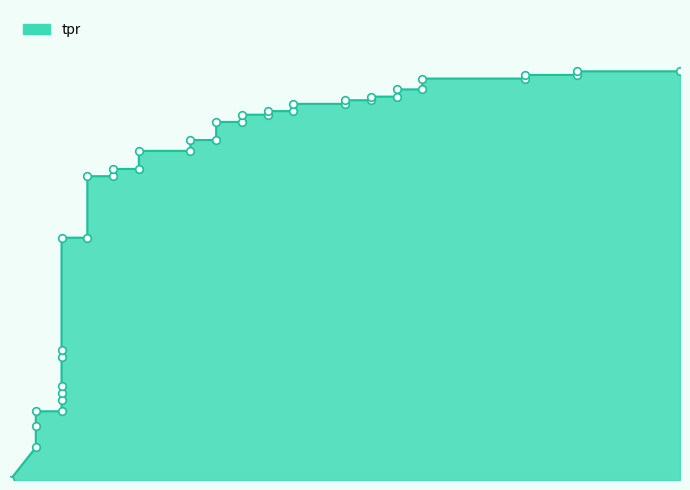

Between 0.08928571428571429 and 0.1428571428571428, which is larger?

0.1428571428571428